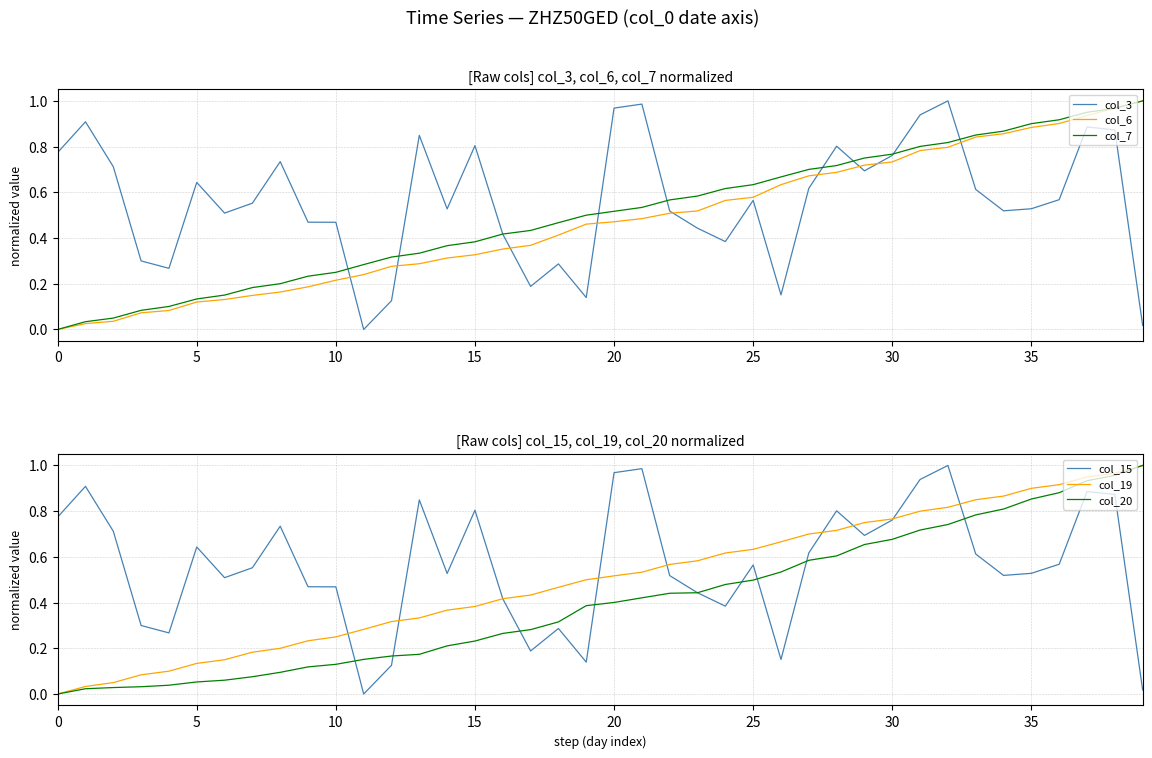

What is the difference between the maximum and minimum values in the col_3 series?

1.0